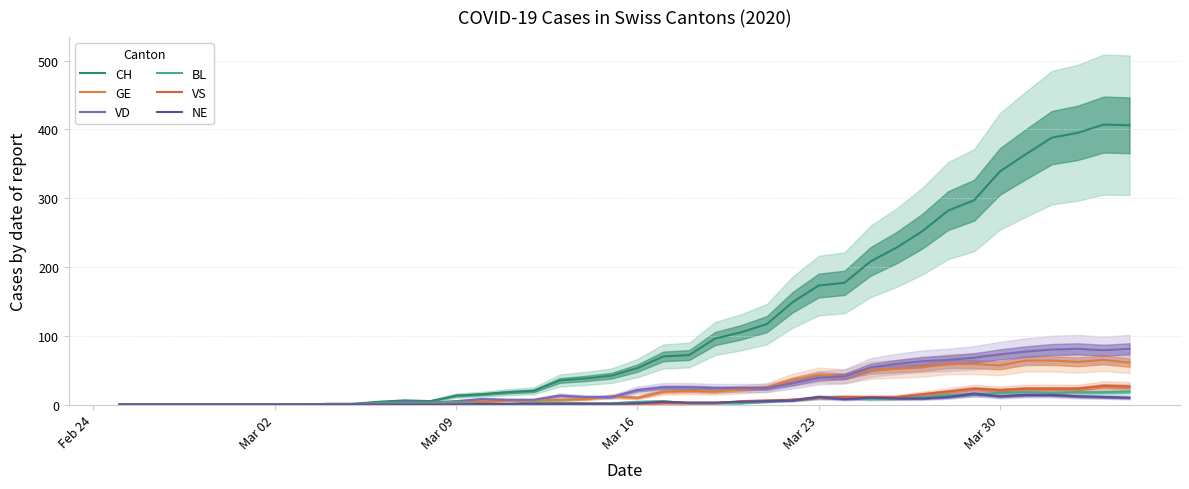

What is the average value of the NE series?

4